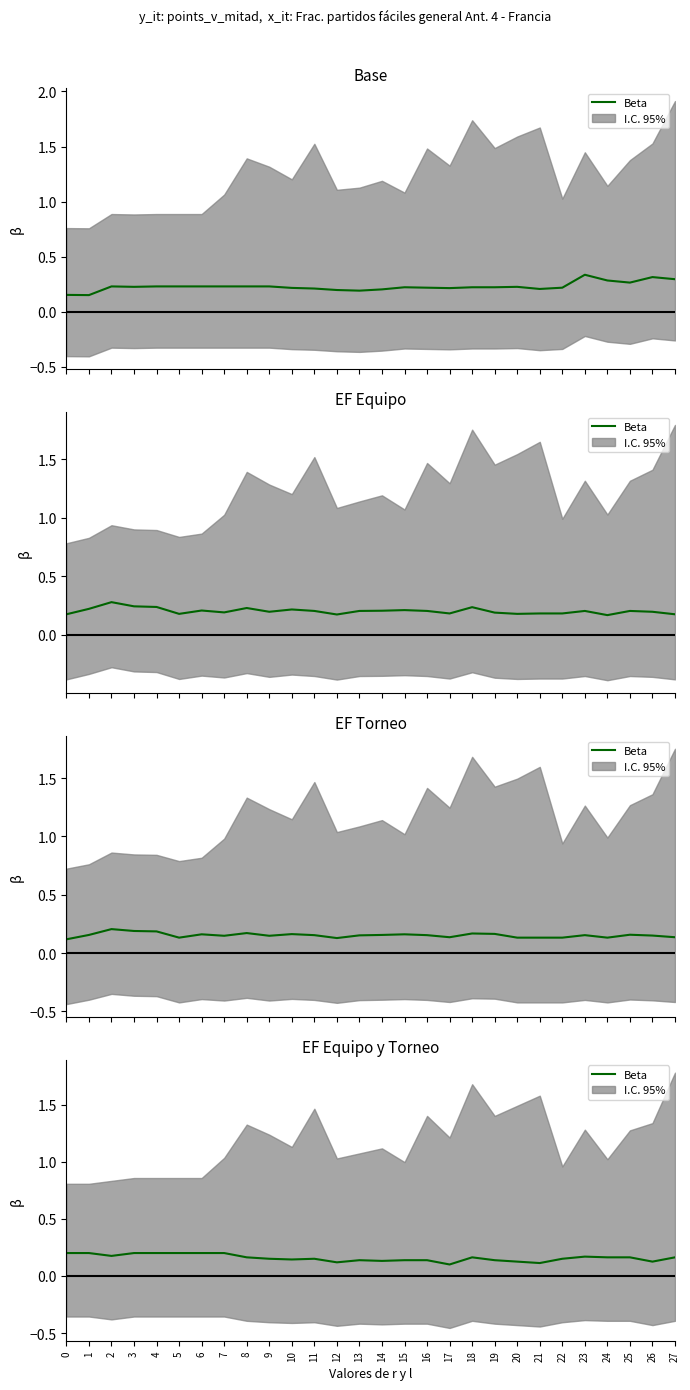

Reading left to right, list all the values displayed in this chart.

0.2	0.2	0.2	0.2	0.2	0.2	0.2	0.2	0.2	0.2	0.1	0.2	0.1	0.1	0.1	0.1	0.1	0.1	0.2	0.1	0.1	0.1	0.2	0.2	0.2	0.2	0.1	0.2